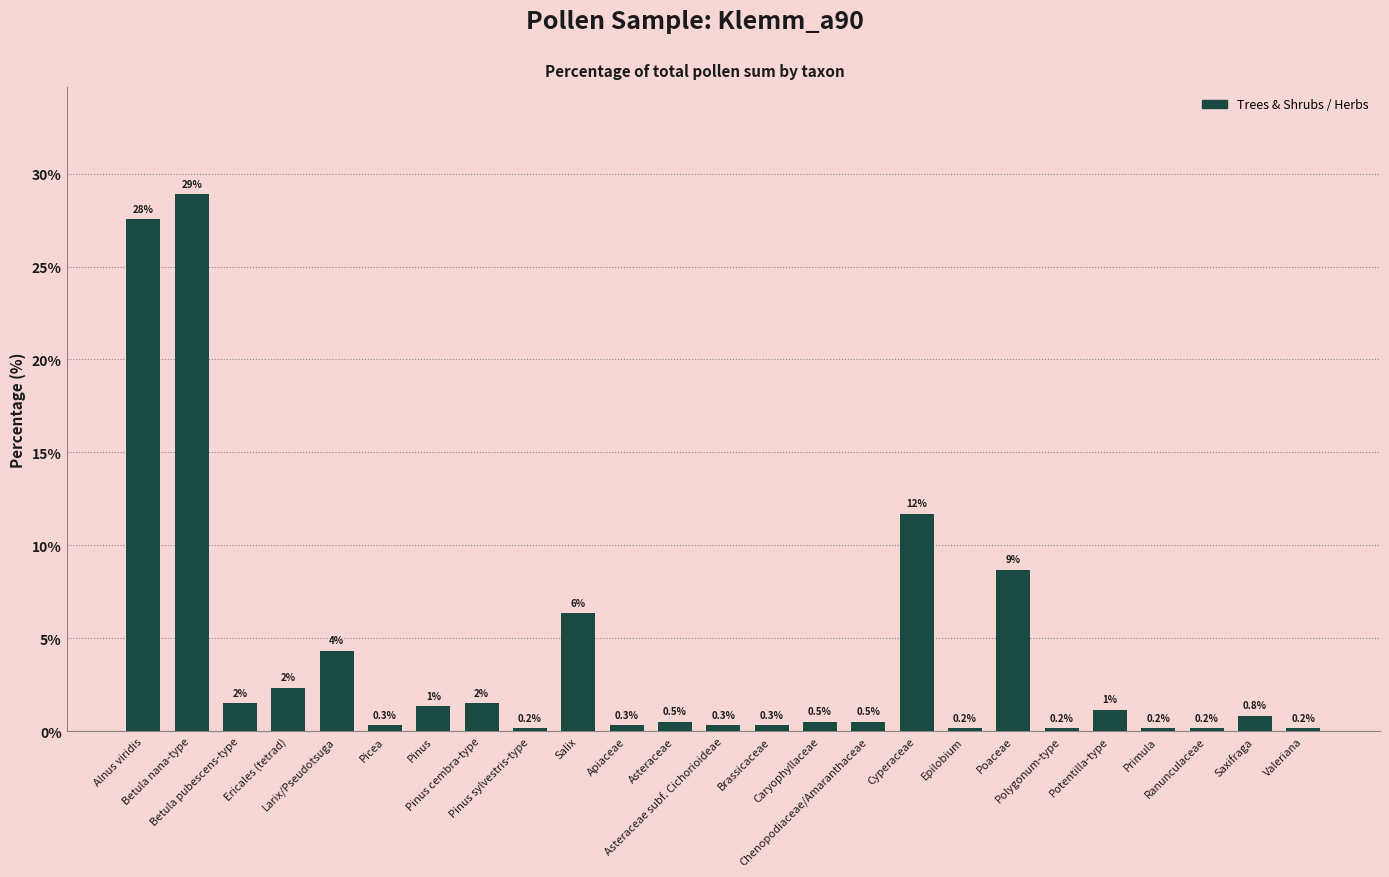

What is the difference between the second highest and second lowest values?

27.4